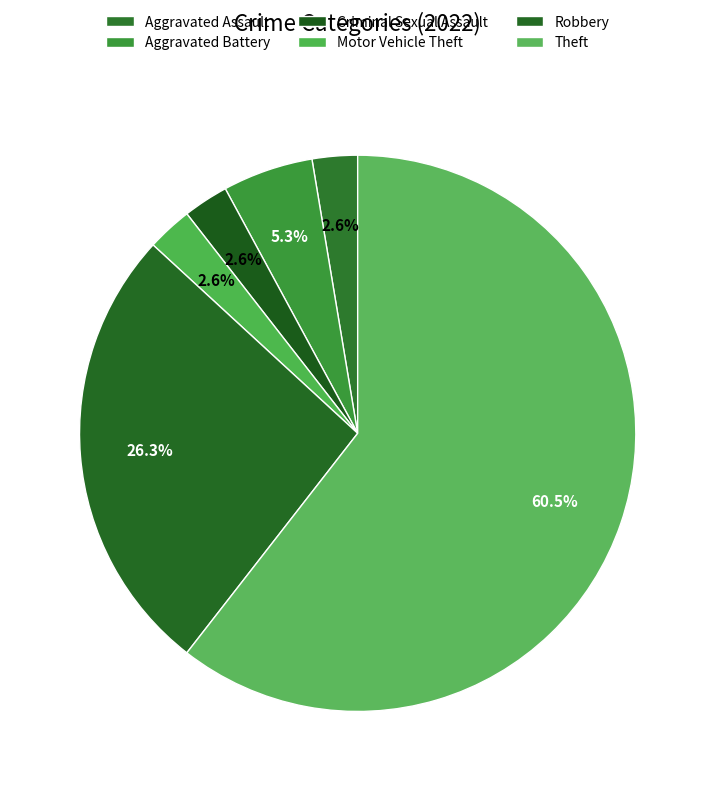

To the nearest percent, what is the average slice percentage?

17%